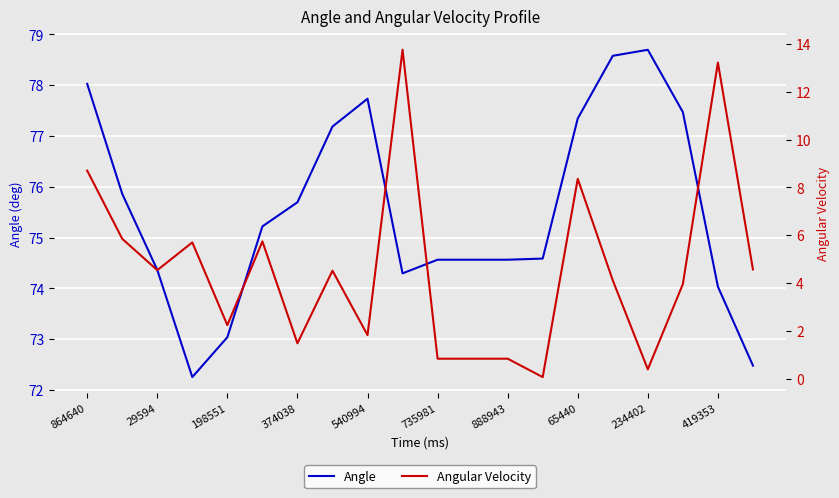

The value of Angle at 19 is 72.5. True or false?

True